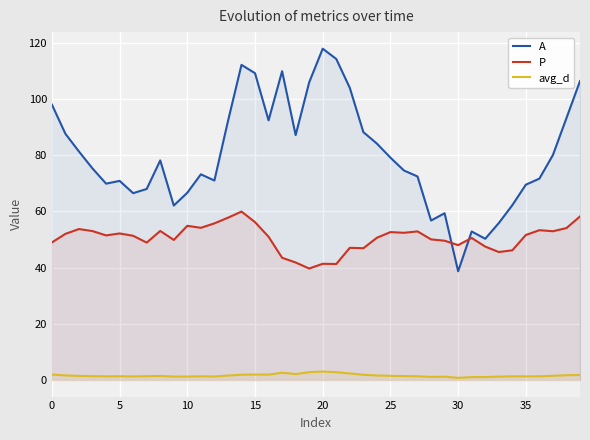

Which series has the largest total across all categories?

A